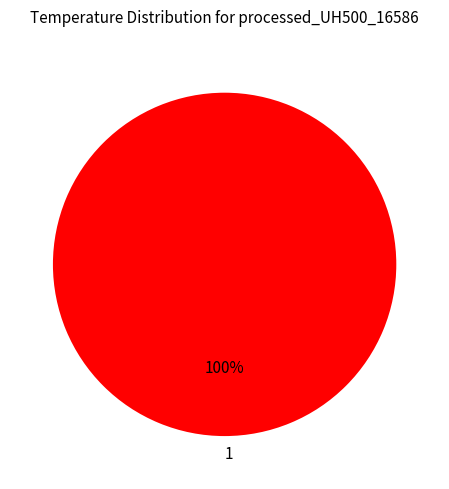

Is there any slice that represents more than half of the pie?

Yes